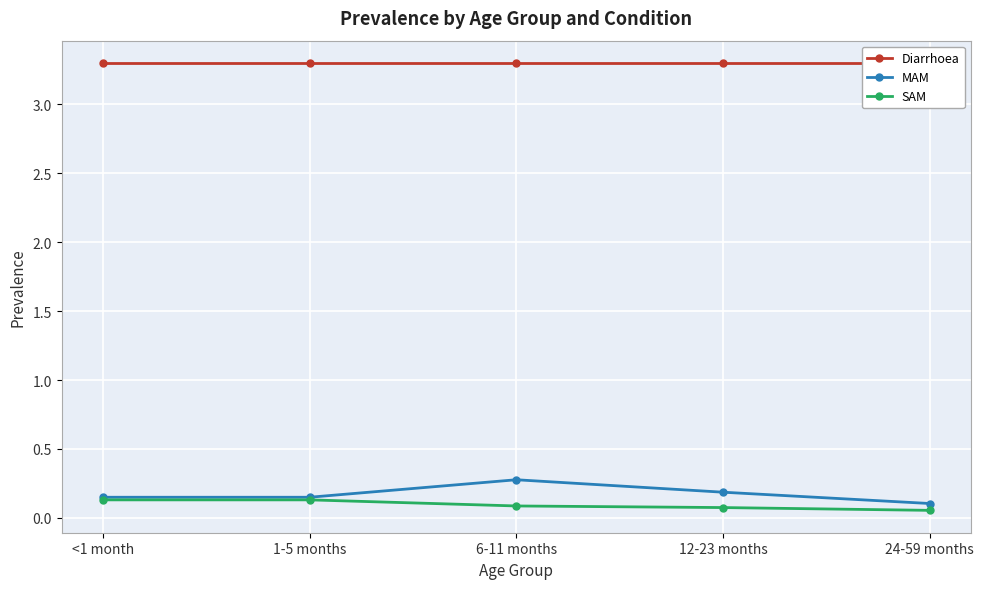

Which has a higher value, <1 month or 24-59 months?

<1 month